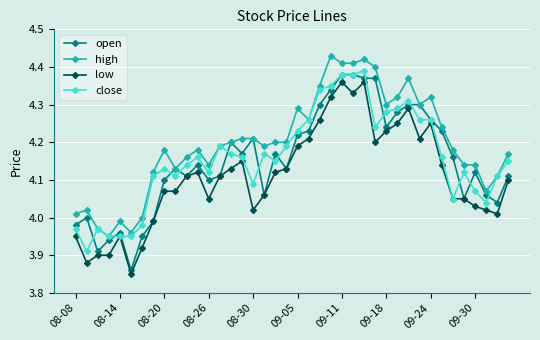

Which series has the largest total across all categories?

high